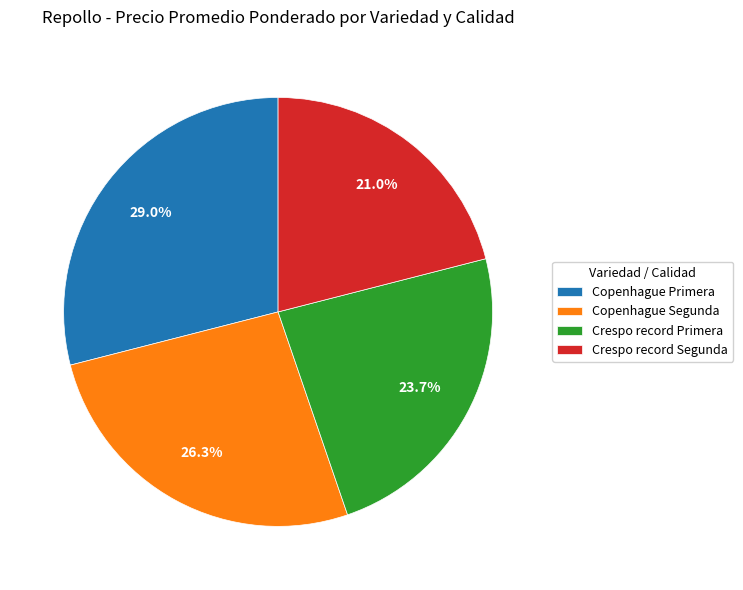

To the nearest percent, what portion does Copenhague Primera represent?

29%